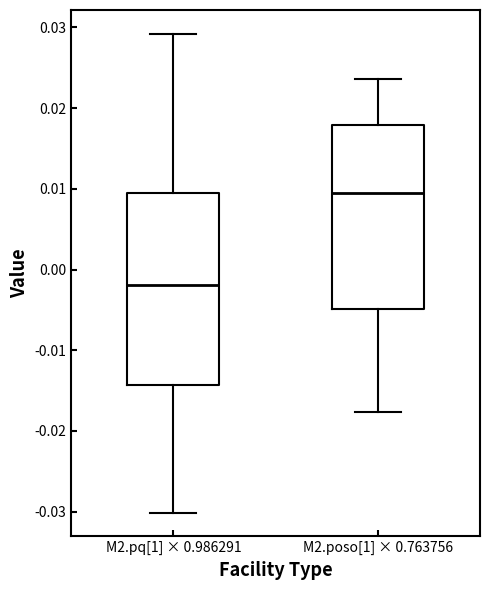

Reading left to right, transcribe this box plot: for each box, give where its median line is, the range the box spans, and where its two whiskers end, as read against the y-axis. The values are not printed on the chart, so give them approximately, as read against the axis.

M2.pq[1] × 0.986291: median -0.002, box -0.014 to 0.010, whiskers -0.030 to 0.029
M2.poso[1] × 0.763756: median 0.010, box -0.005 to 0.018, whiskers -0.018 to 0.024